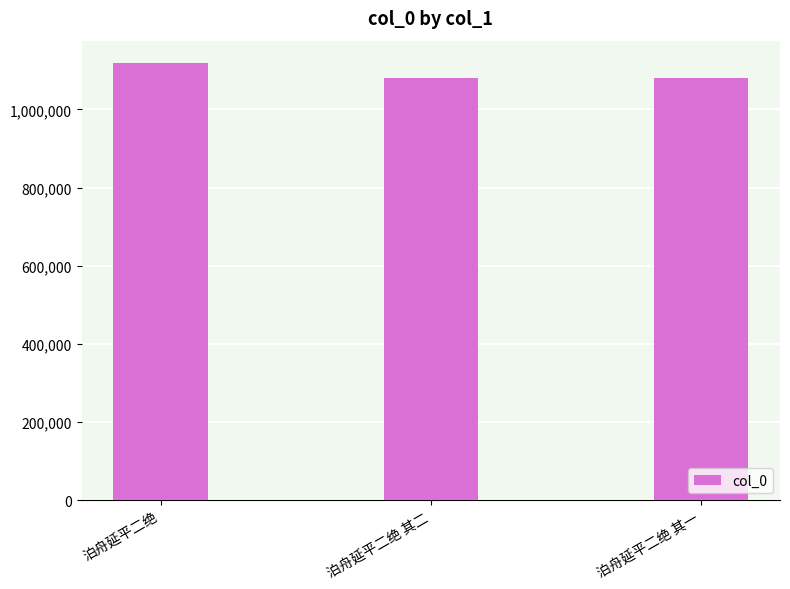

What is the label of the 1st bar from the left?

泊舟延平二绝